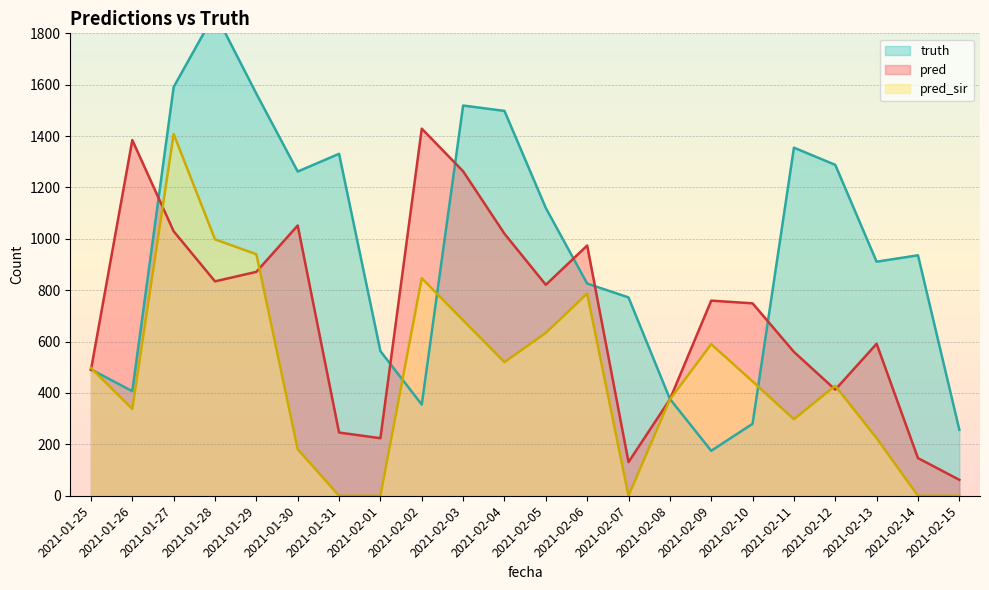

Is the value of truth at 2021-02-12 greater than the value of pred at 2021-02-01?

Yes